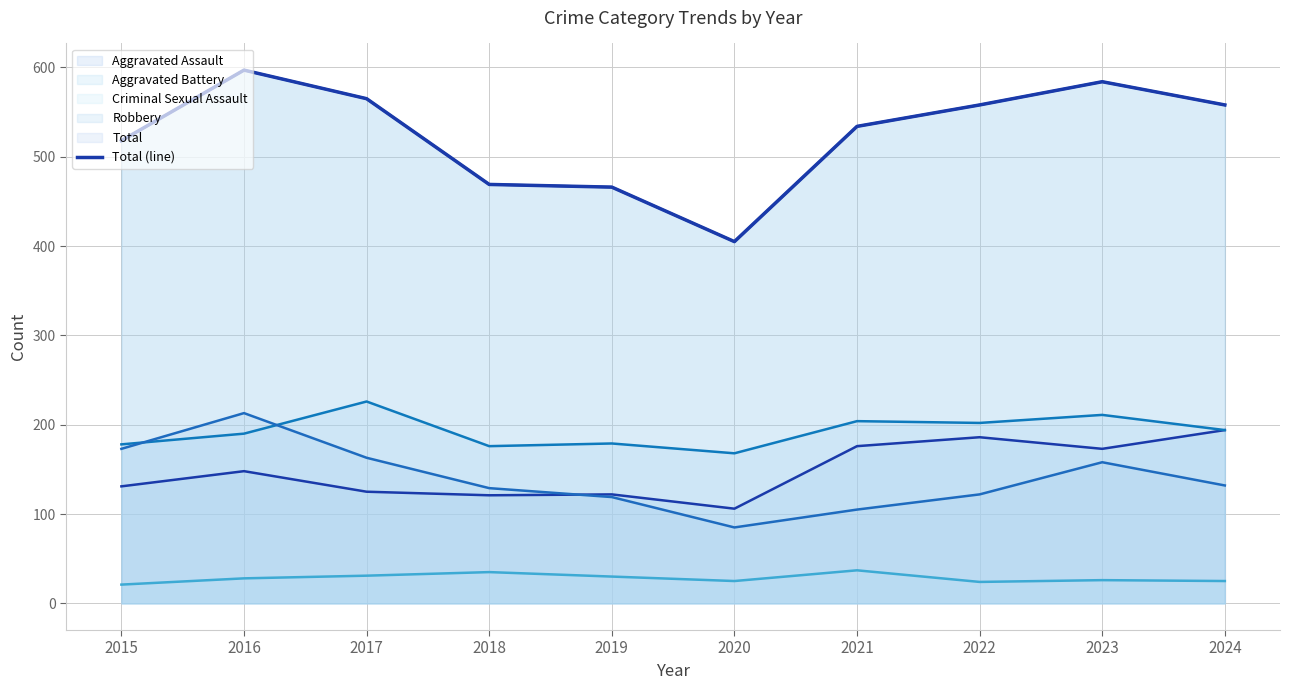

What is the maximum value shown in the chart?

597